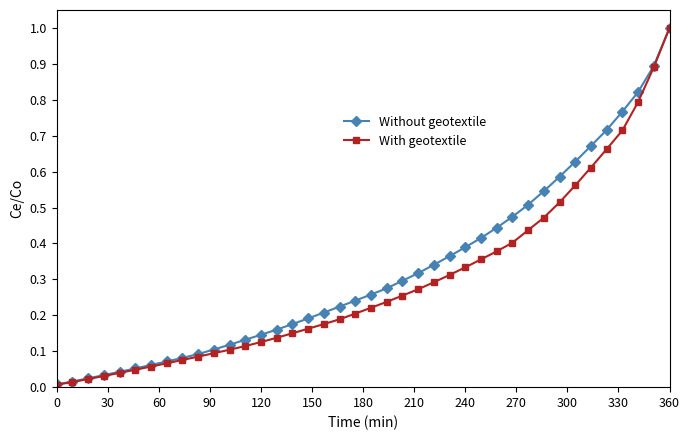

What is the maximum value for Without geotextile?

1.0